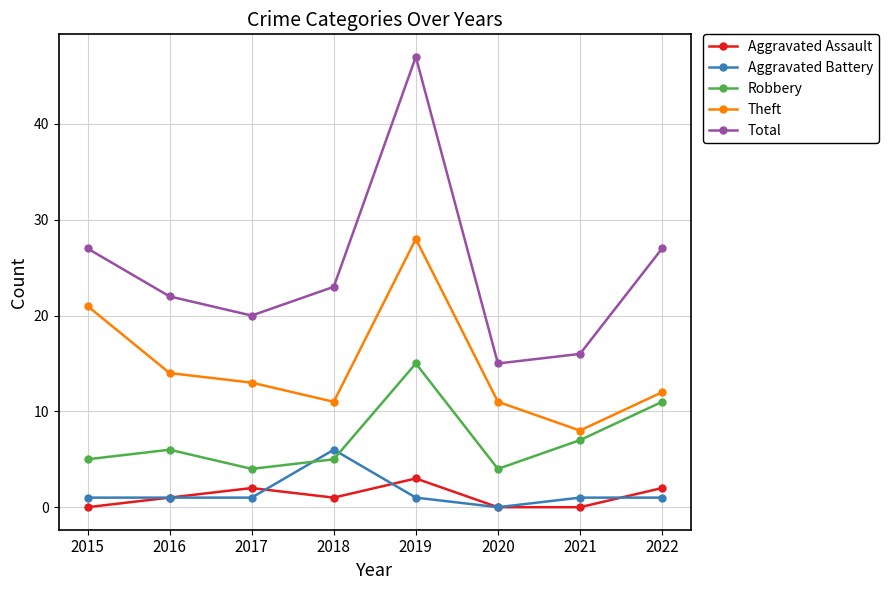

At how many categories does at least one series exceed 9?

8